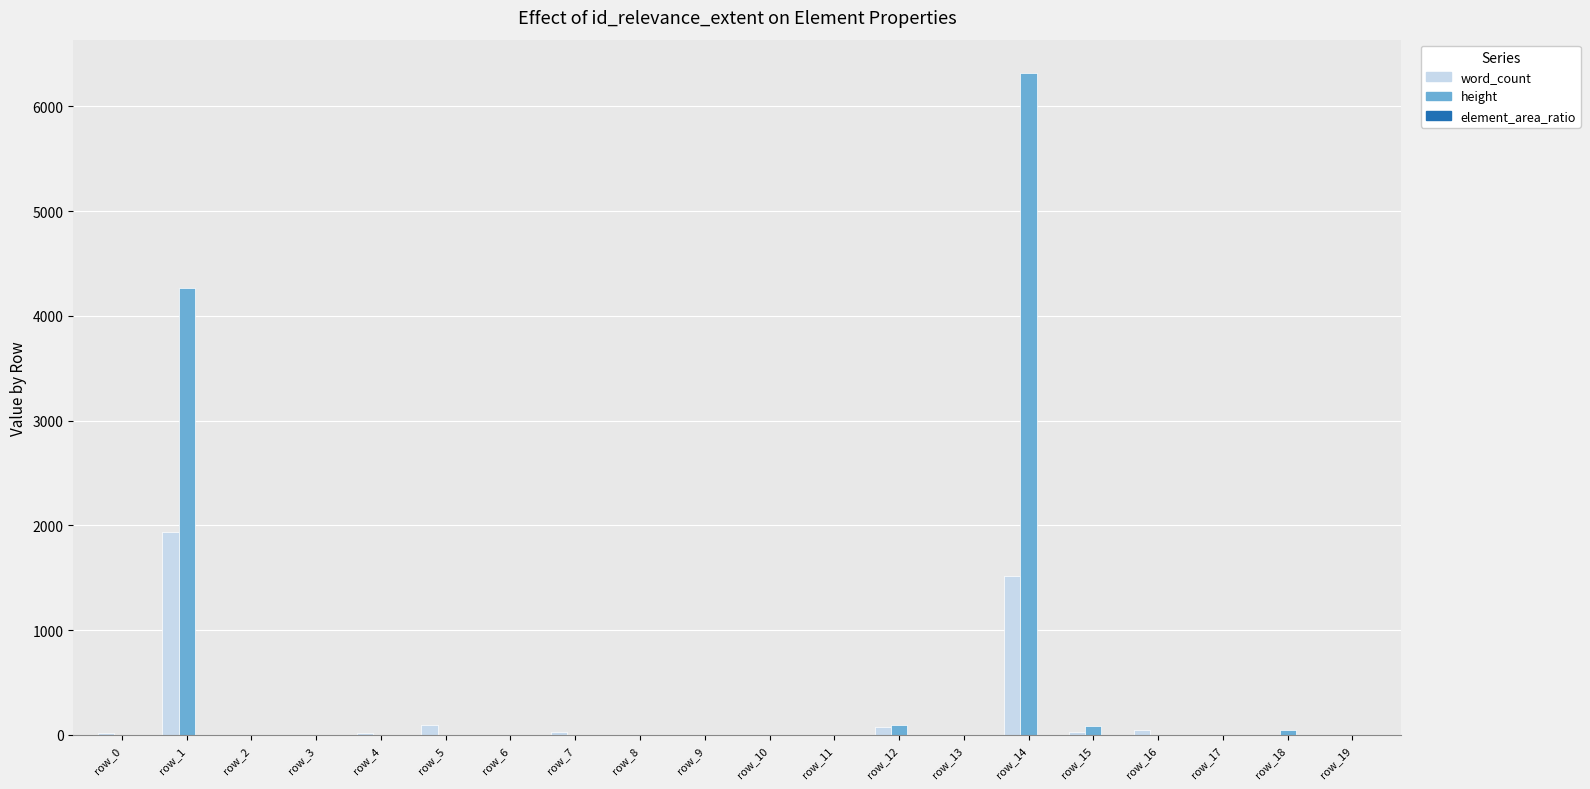

How many data points does each series have?

20